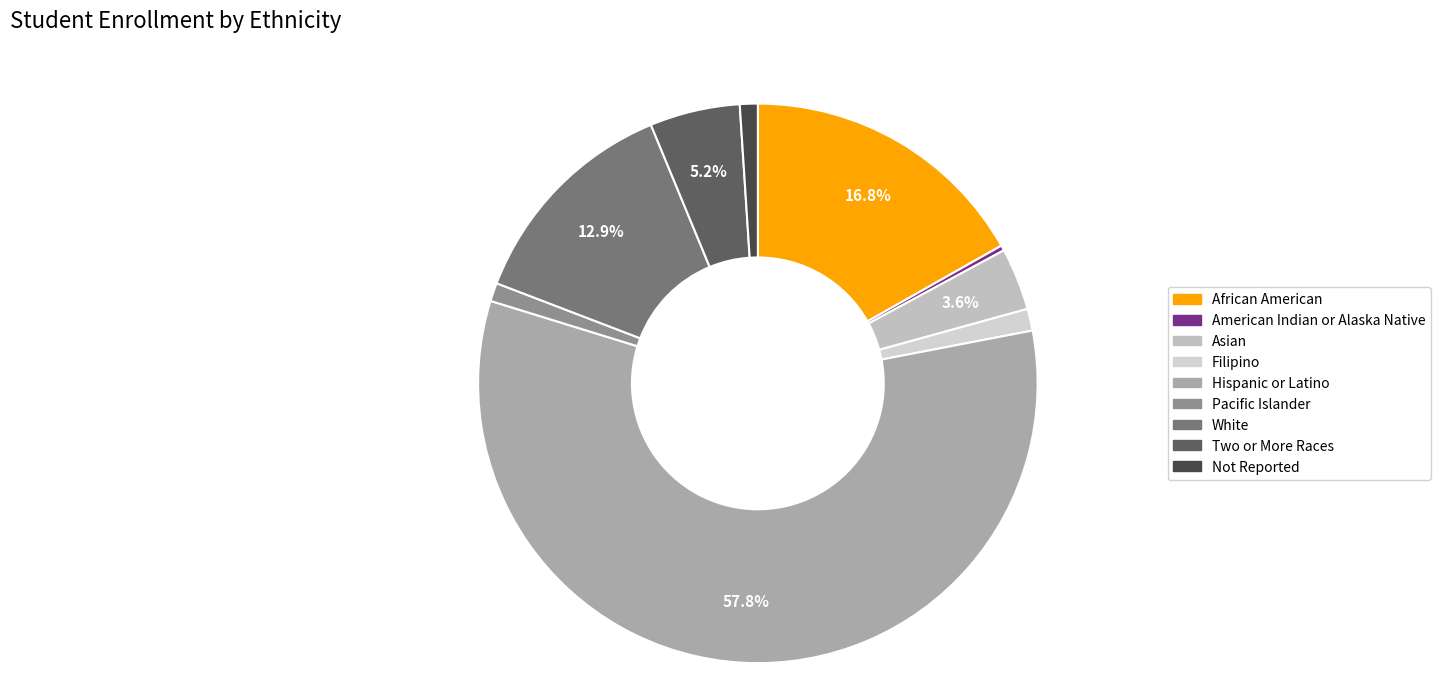

What is the smallest slice in the pie chart?

American Indian or Alaska Native